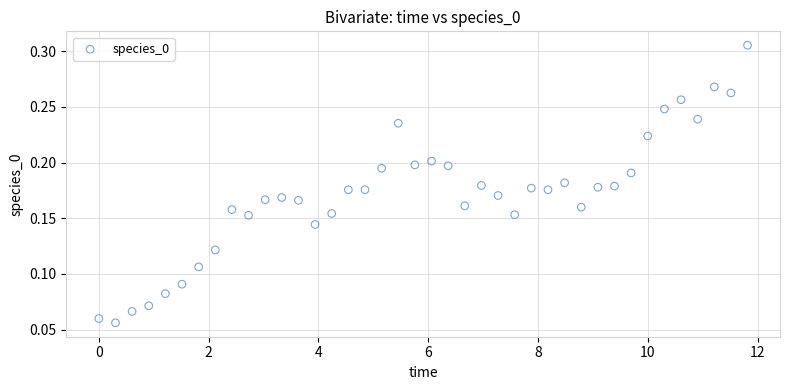

What is the range of X values (max minus min)?

11.8